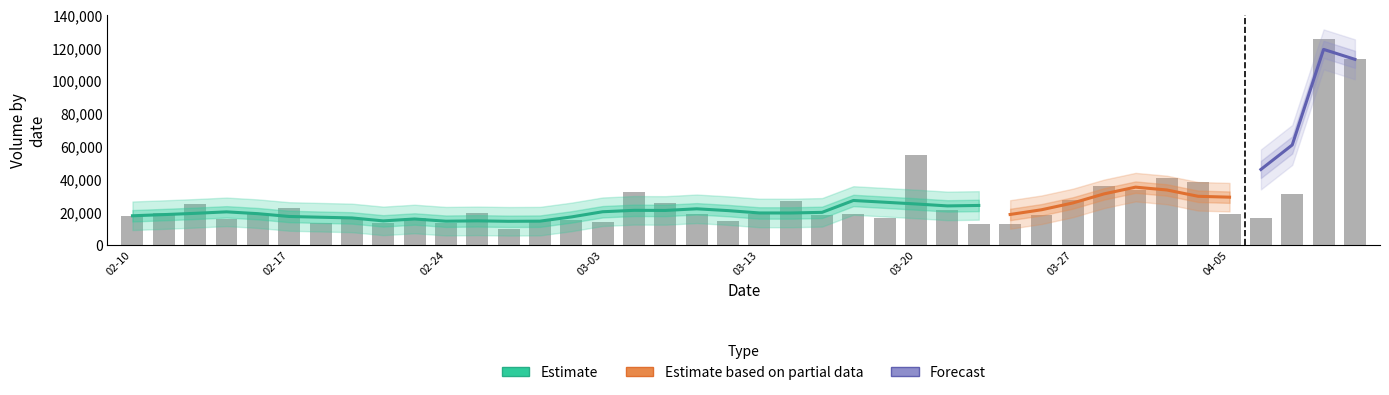

What is the difference between the maximum and second lowest values?

112231